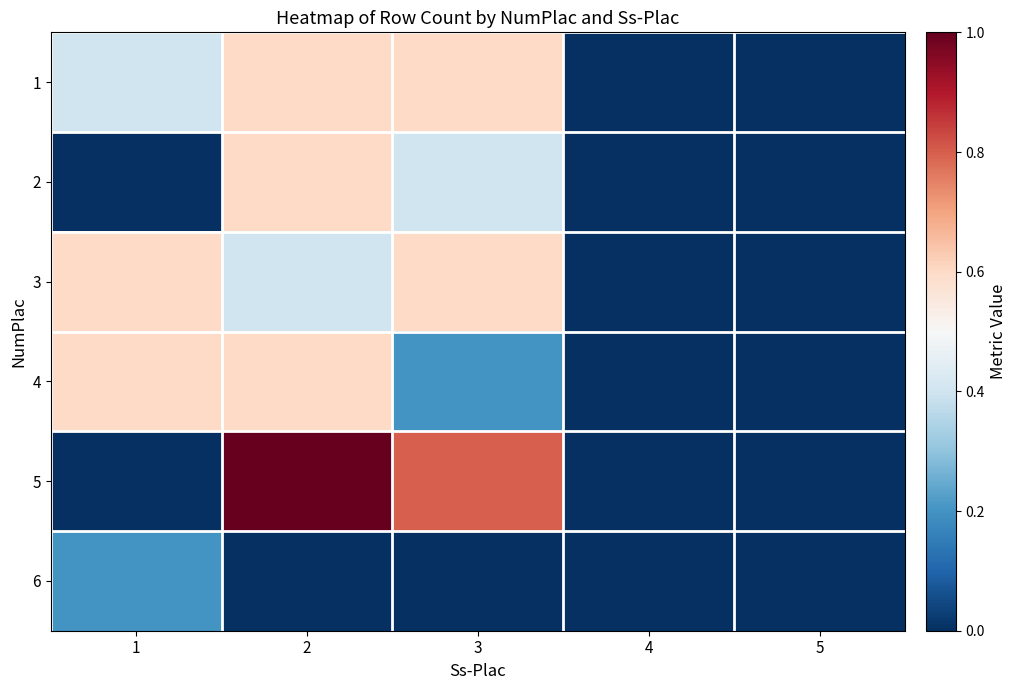

How many series are shown in this chart?

6